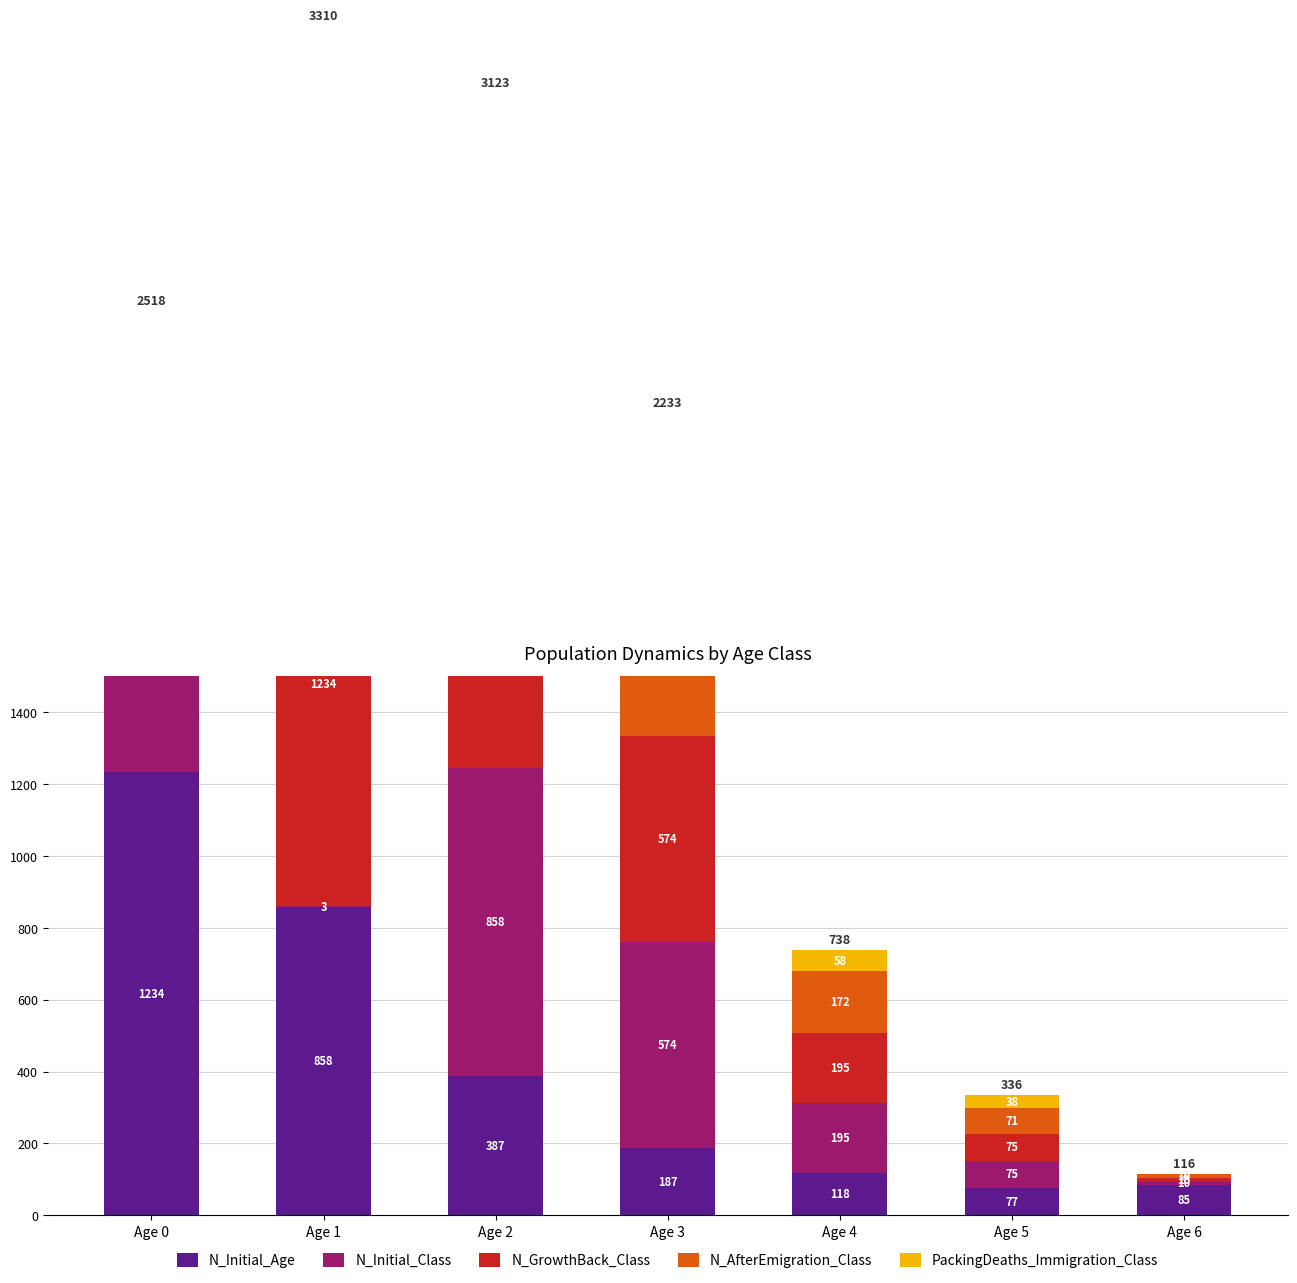

How many values in the N_Initial_Class series are below 195?

3